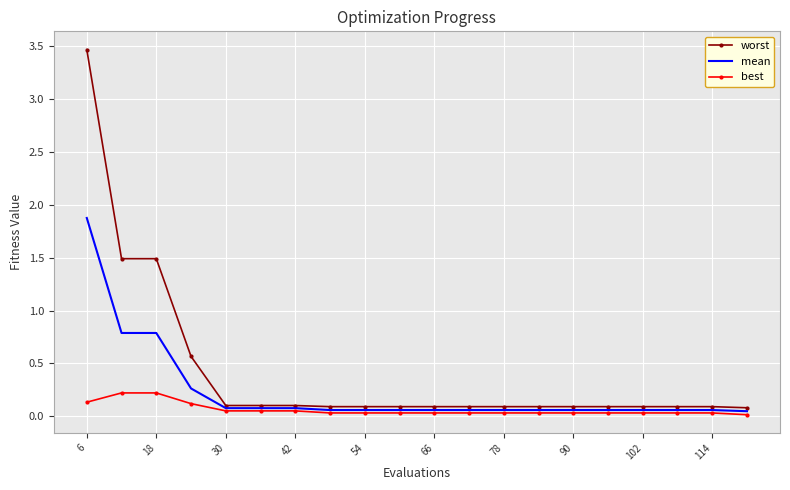

What are all the series names shown in the legend?

worst, mean, best